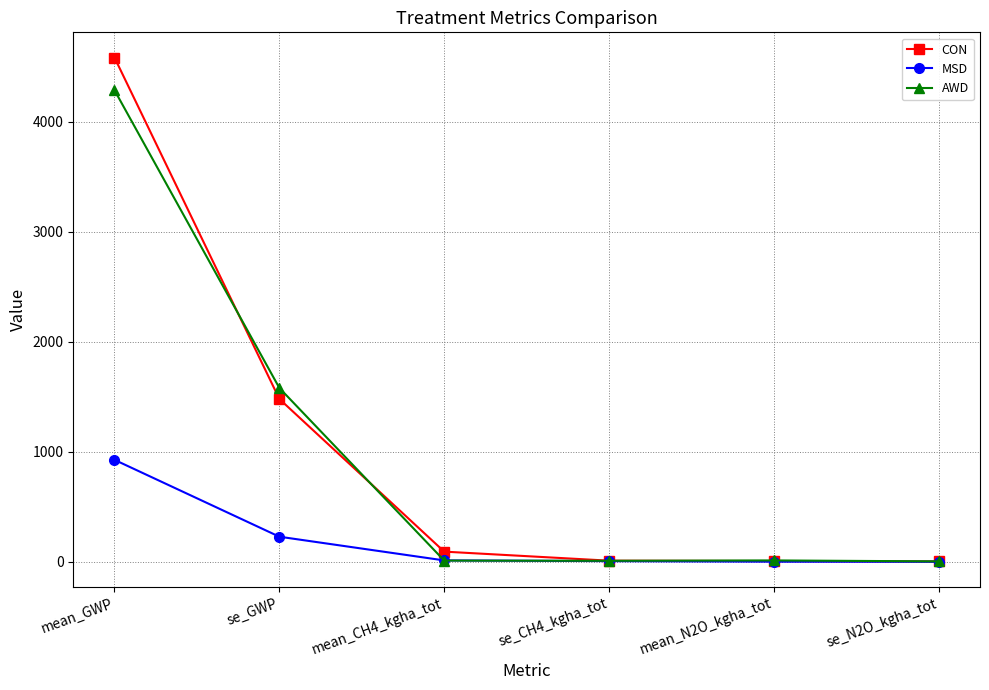

The value of CON at se_GWP is 1481.0. True or false?

True